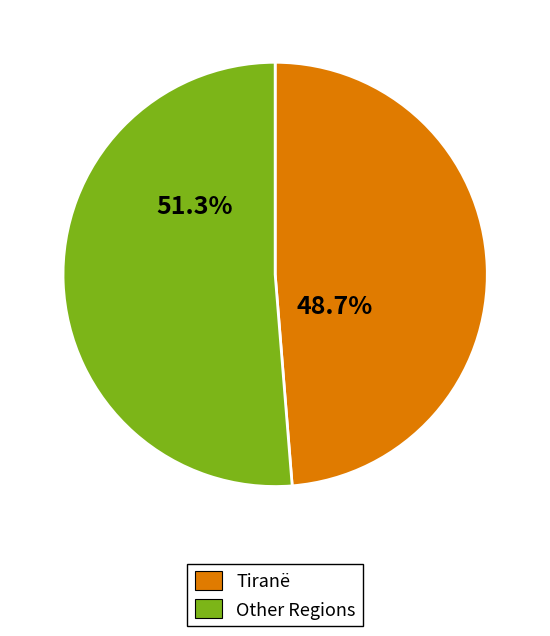

Is there any slice that represents more than half of the pie?

Yes